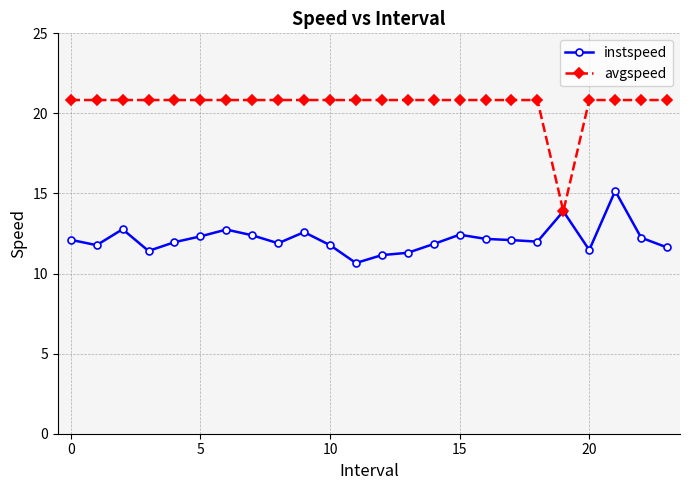

Which series has the largest range (max minus min)?

avgspeed